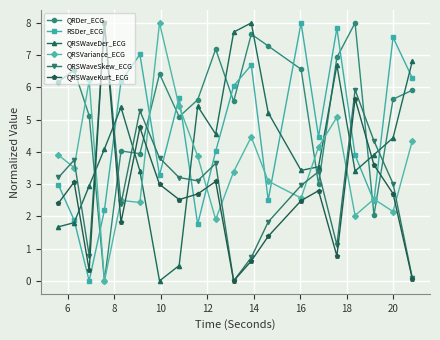

How many values in QRSVariance_ECG are above zero?

19